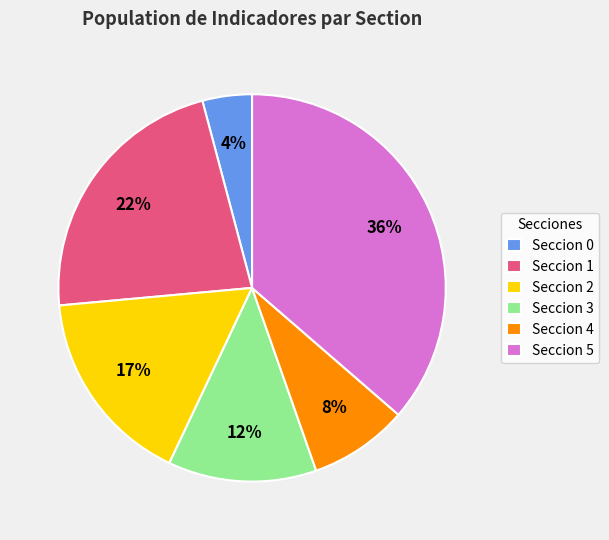

Between Seccion 2 and Seccion 5, which is larger?

Seccion 5